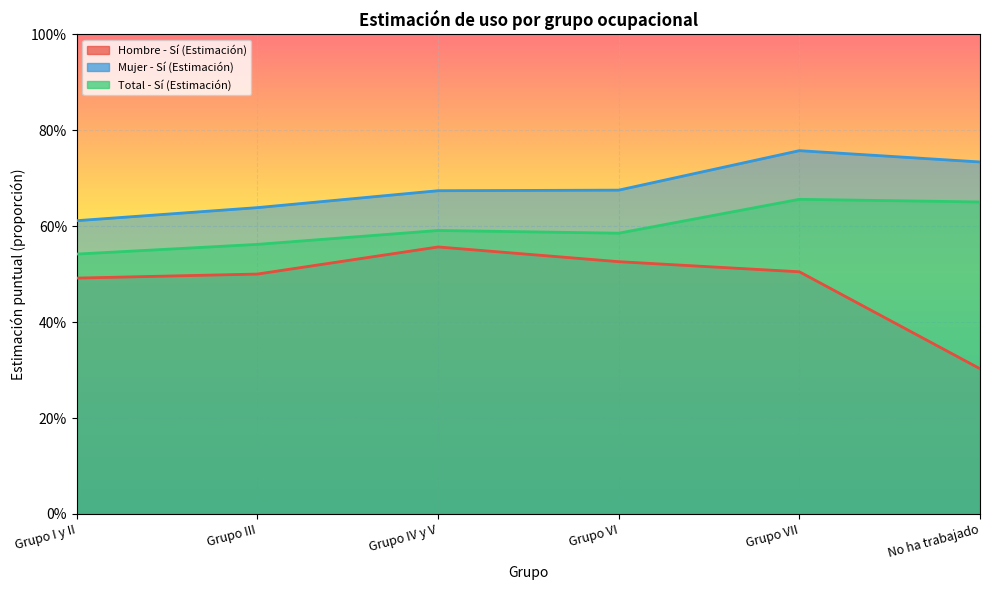

What is the total value across all series at No ha trabajado?

1.7